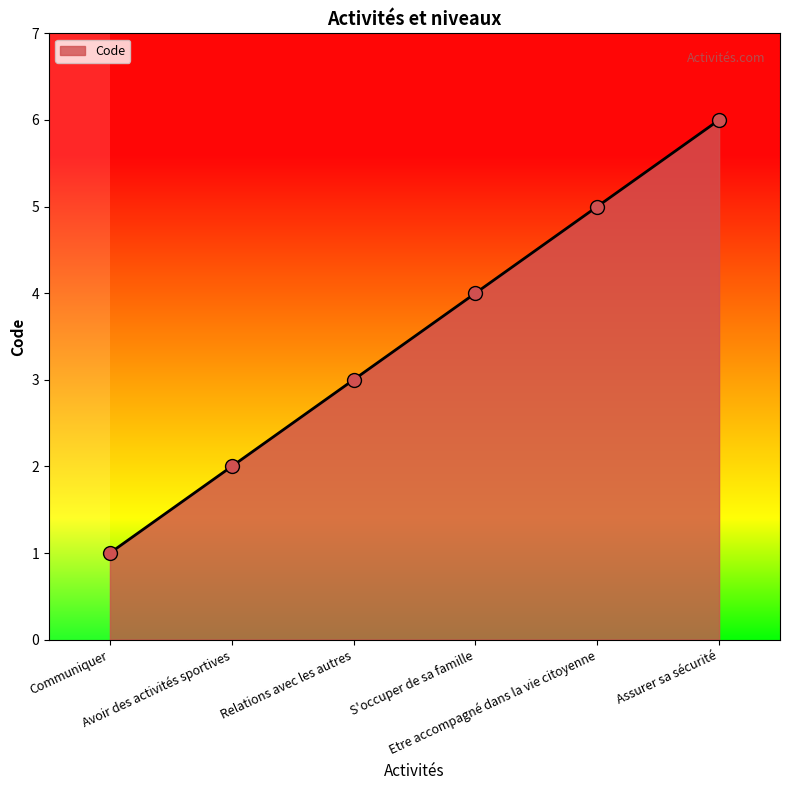

What is the change in value from Communiquer to S'occuper de sa famille?

+3